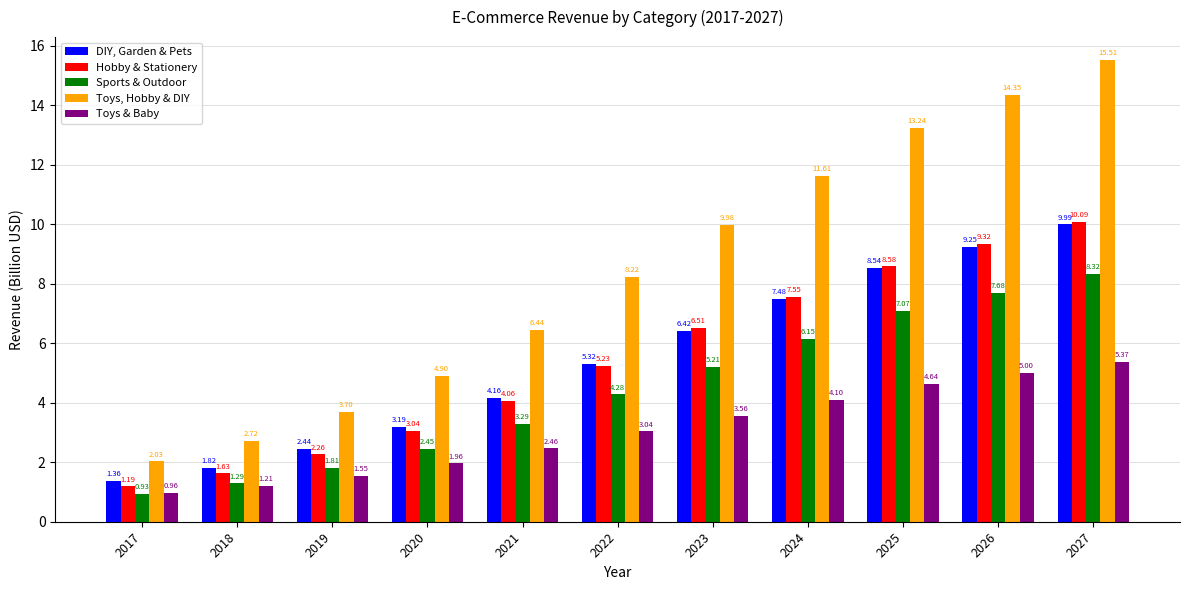

What is the sum of all DIY, Garden & Pets values?

60.0